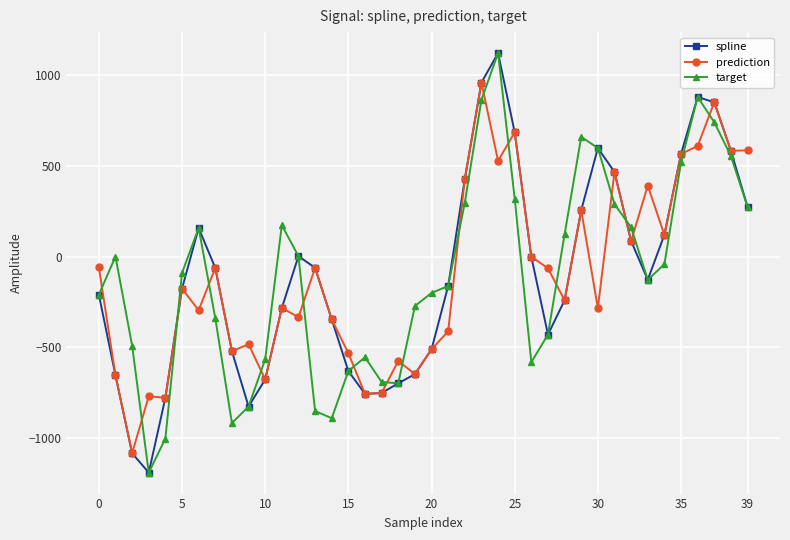

What is the difference between the second highest and minimum values in the target series?

2067.9